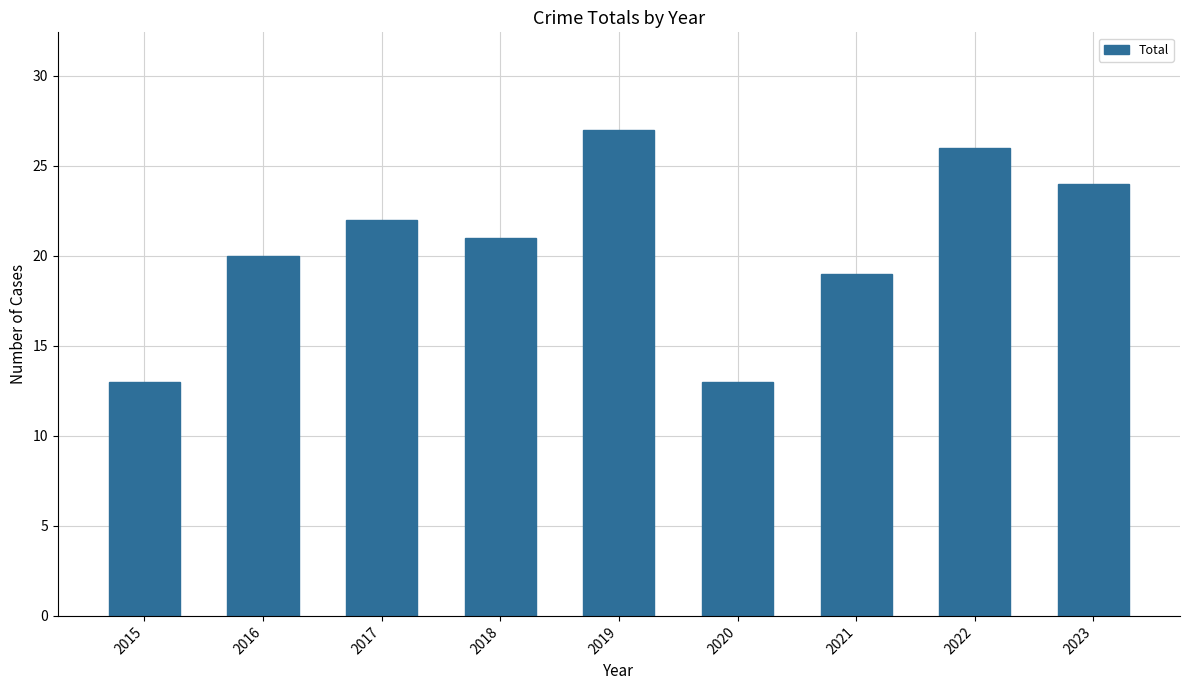

The value at 2020 is 22. True or false?

False